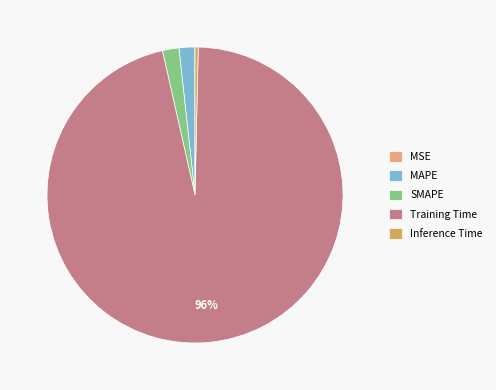

Rank the categories by value from highest to lowest.

Training Time, SMAPE, MAPE, Inference Time, MSE